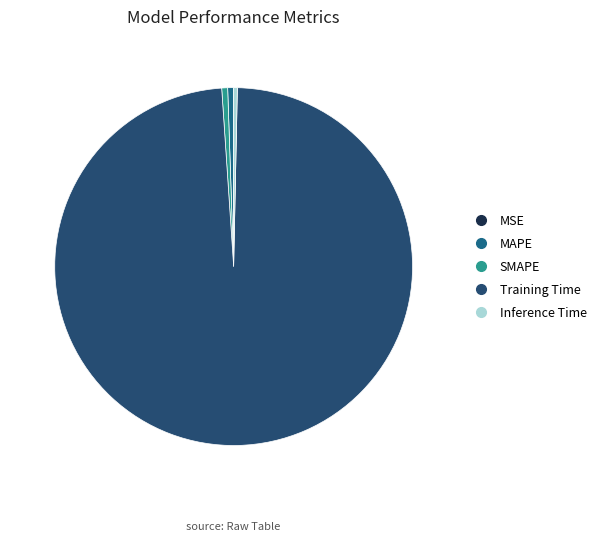

Does any single category account for the majority?

Yes